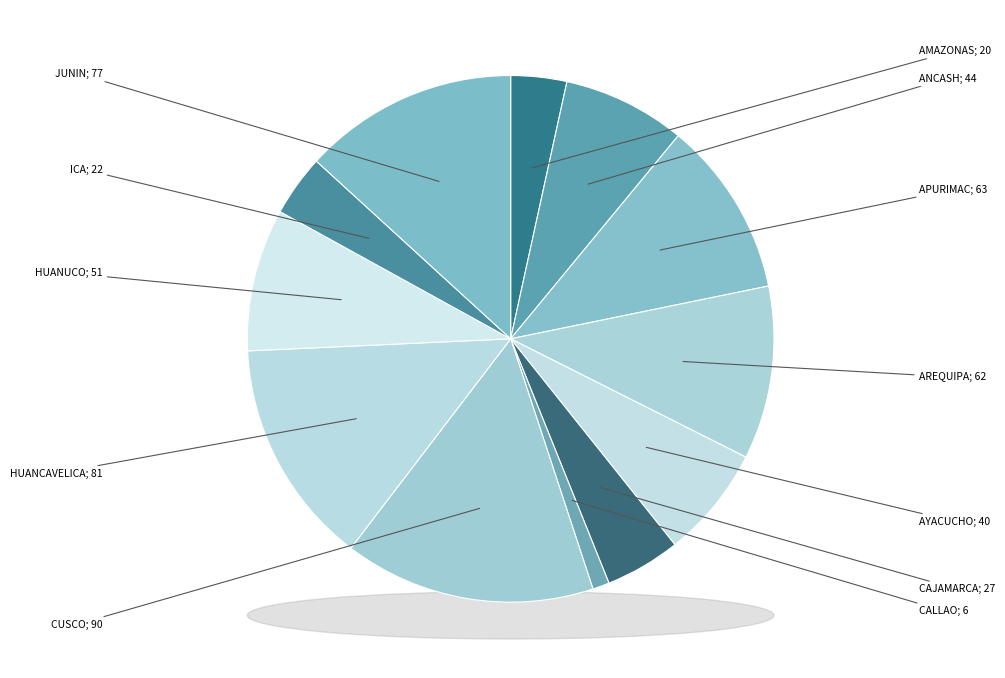

True or false: JUNIN accounts for 13% of the total.

True